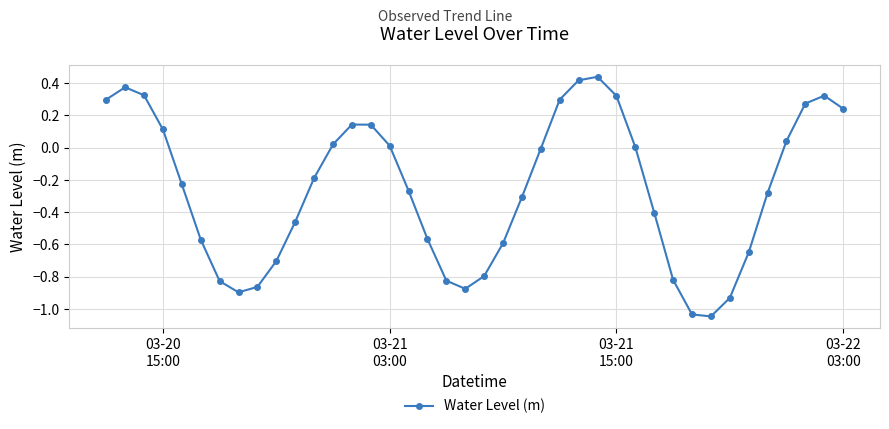

What is the sum of all values?

-10.4